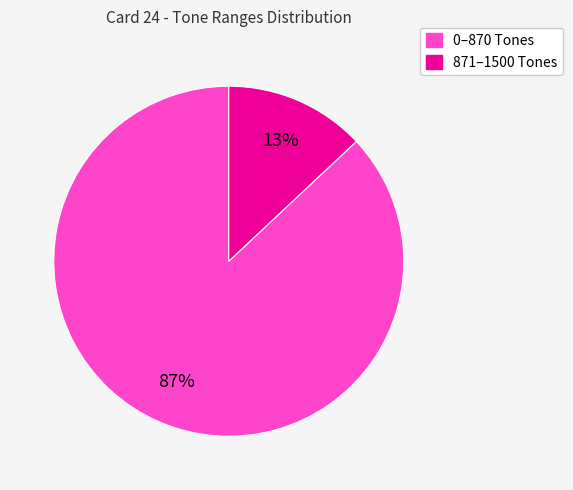

Is there any slice that represents more than half of the pie?

Yes